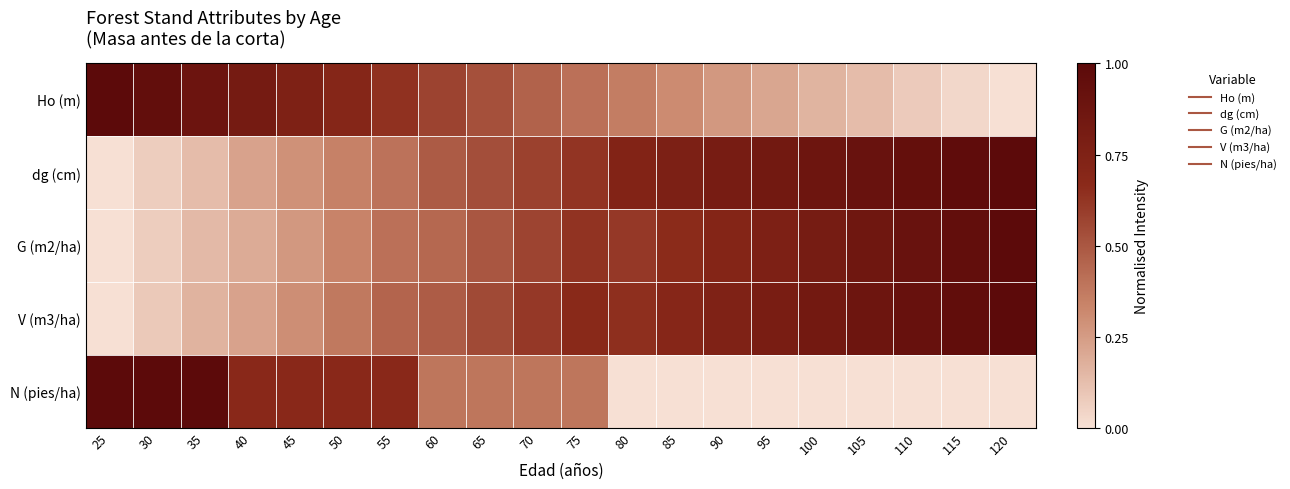

Reading left to right, extract all data points from this chart.

Ho (m): 25=1.0	30=1.0	35=0.9	40=0.8	45=0.8	50=0.7	55=0.6	60=0.6	65=0.5	70=0.5	75=0.4	80=0.4	85=0.3	90=0.3	95=0.2	100=0.2	105=0.1	110=0.1	115=0.0	120=0.0
dg (cm): 25=0.0	30=0.1	35=0.1	40=0.2	45=0.3	50=0.3	55=0.4	60=0.5	65=0.5	70=0.6	75=0.6	80=0.7	85=0.8	90=0.8	95=0.8	100=0.9	105=0.9	110=0.9	115=1.0	120=1.0
G (m2/ha): 25=0.0	30=0.1	35=0.1	40=0.2	45=0.3	50=0.3	55=0.4	60=0.4	65=0.5	70=0.6	75=0.6	80=0.6	85=0.7	90=0.7	95=0.8	100=0.8	105=0.9	110=0.9	115=1.0	120=1.0
V (m3/ha): 25=0.0	30=0.1	35=0.2	40=0.2	45=0.3	50=0.4	55=0.5	60=0.5	65=0.5	70=0.6	75=0.7	80=0.6	85=0.7	90=0.7	95=0.8	100=0.8	105=0.9	110=0.9	115=1.0	120=1.0
N (pies/ha): 25=1.0	30=1.0	35=1.0	40=0.7	45=0.7	50=0.7	55=0.7	60=0.4	65=0.4	70=0.4	75=0.4	80=0.0	85=0.0	90=0.0	95=0.0	100=0.0	105=0.0	110=0.0	115=0.0	120=0.0